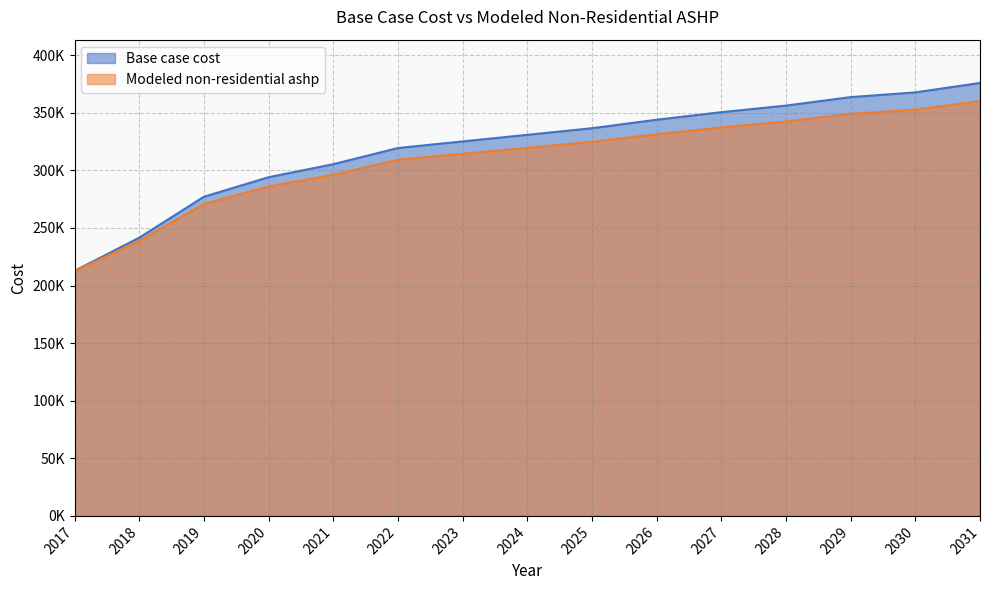

What are all the series names shown in the legend?

Base case cost, Modeled non-residential ashp